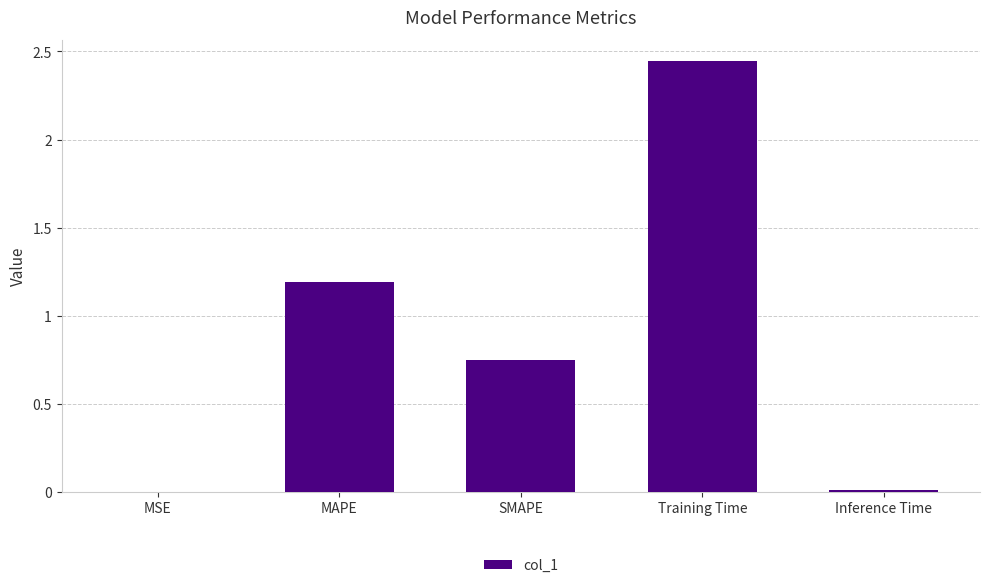

What is the ratio of the value at MAPE to the value at Training Time?

0.5